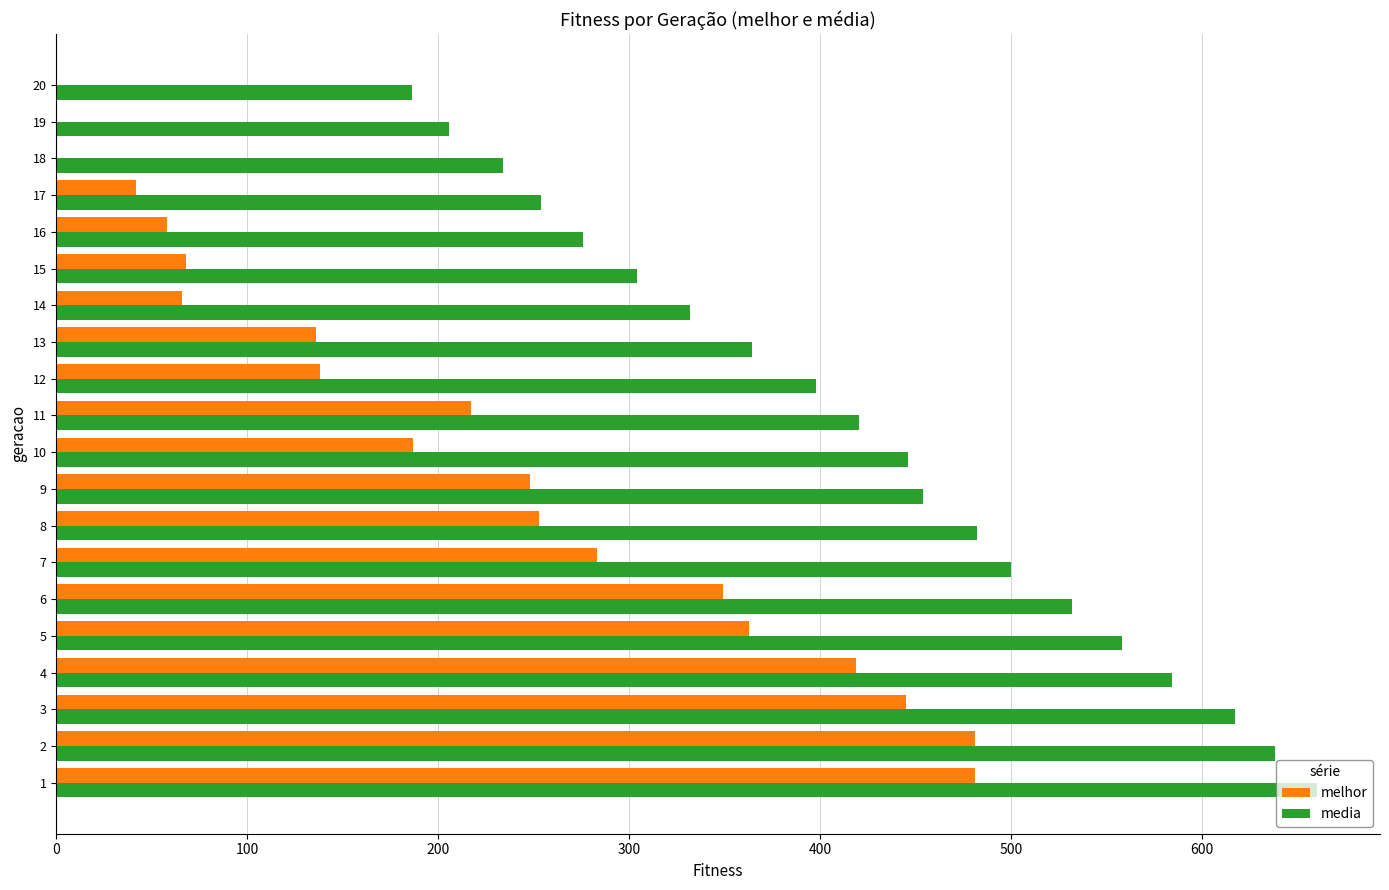

What is the sum of all media values?

8448.9